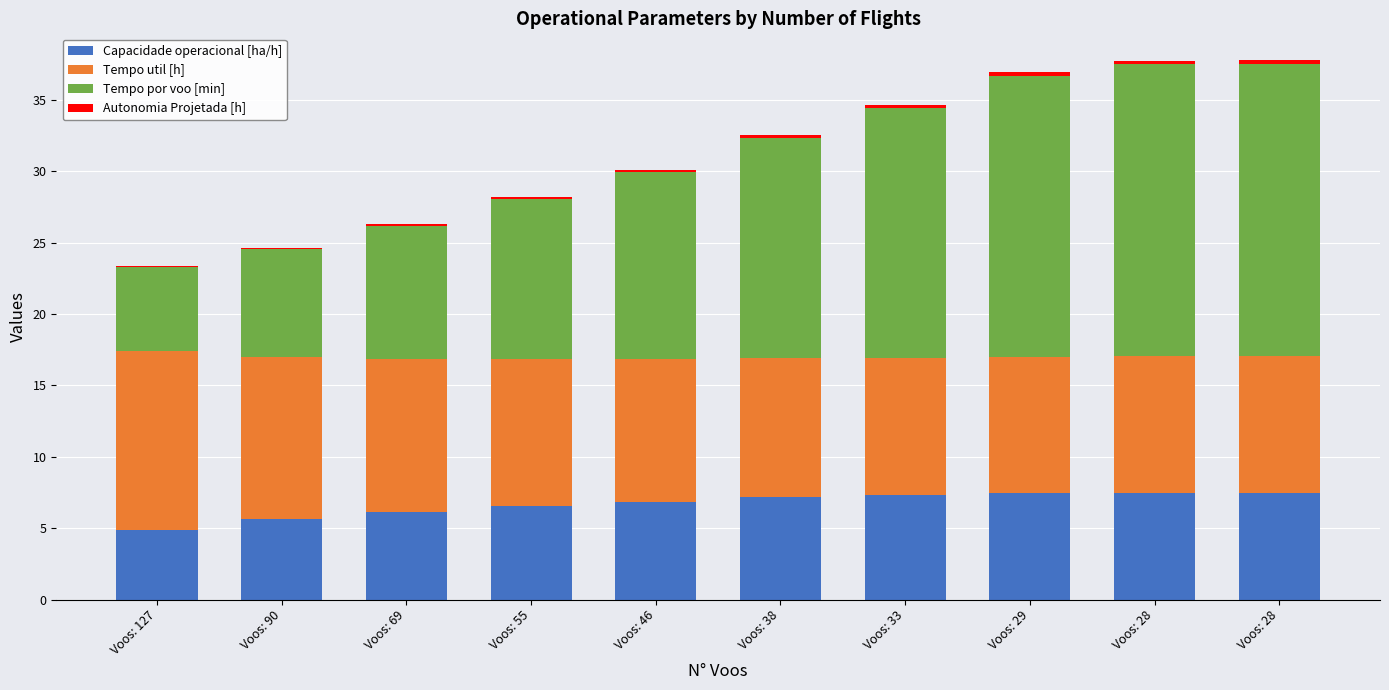

Rank the categories by Capacidade operacional [ha/h] value from highest to lowest.

Voos: 28, Voos: 28, Voos: 29, Voos: 33, Voos: 38, Voos: 46, Voos: 55, Voos: 69, Voos: 90, Voos: 127